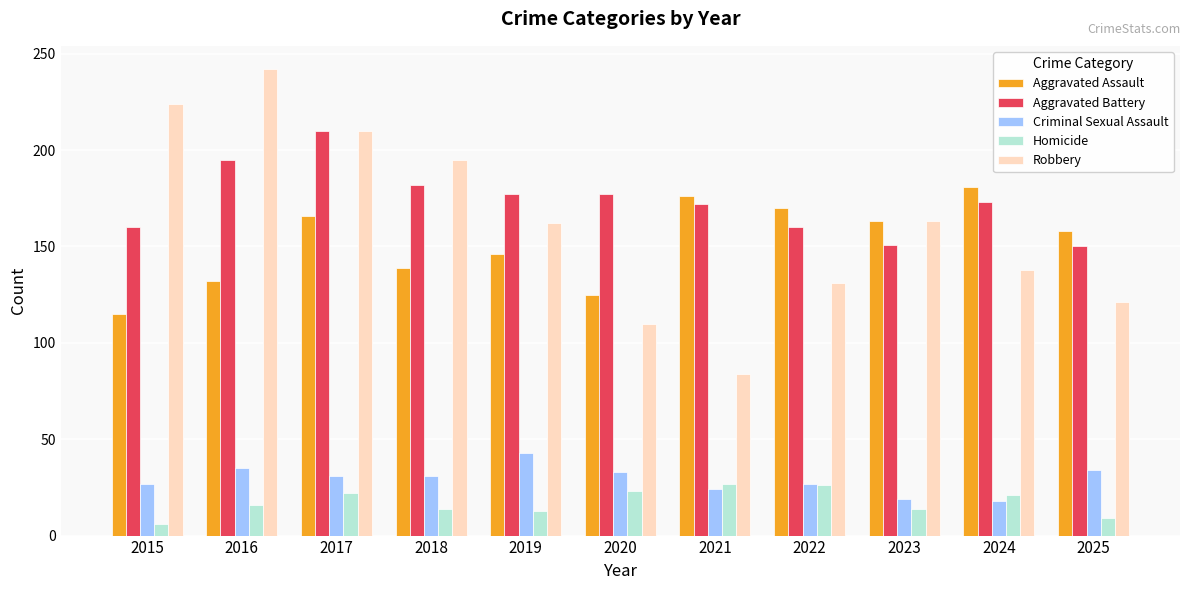

True or false: Robbery has a value of 110 at 2020.

True